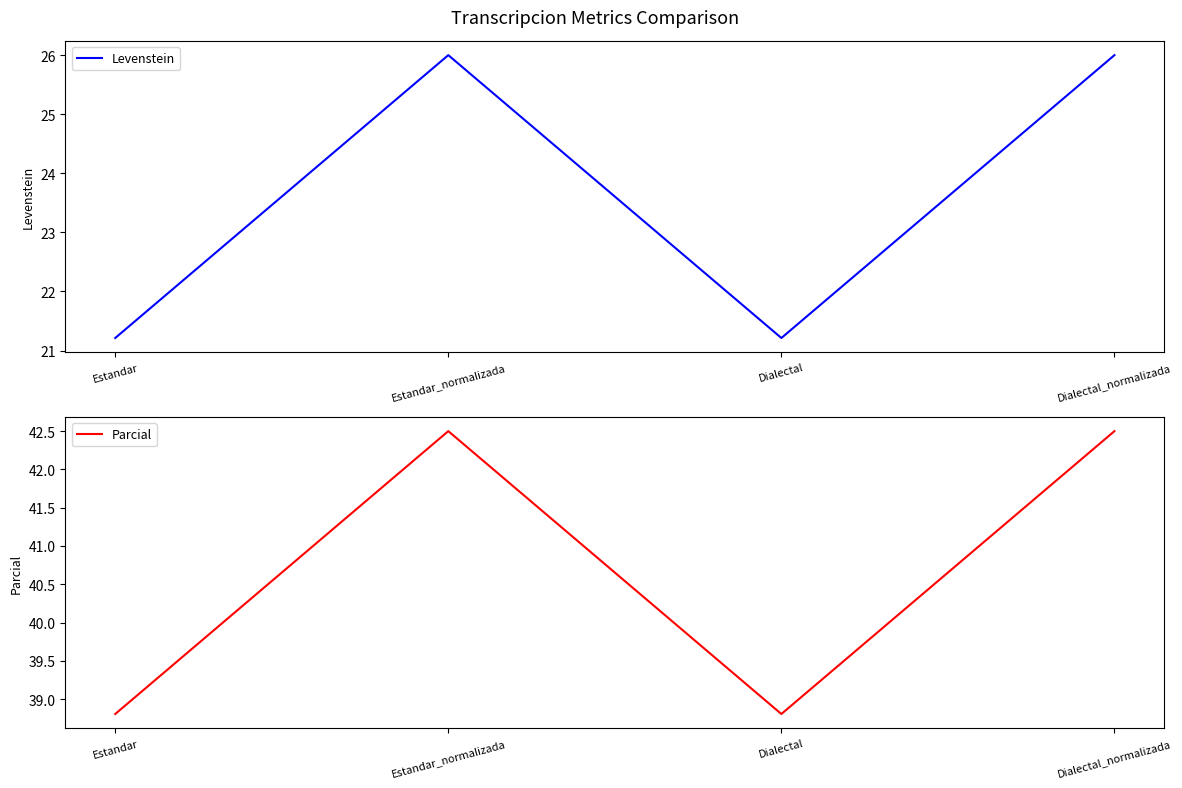

Rank the categories by Parcial value from lowest to highest.

Estandar, Dialectal, Estandar_normalizada, Dialectal_normalizada